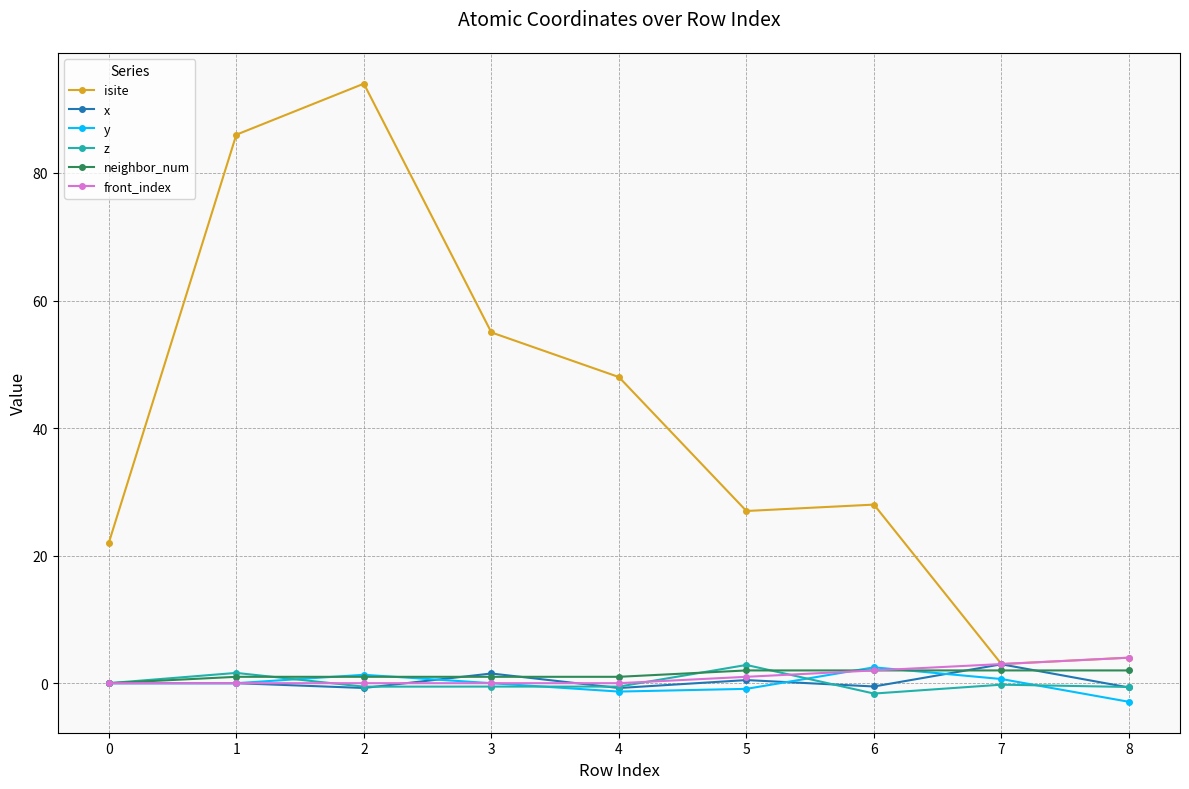

True or false: z and isite intersect in this chart.

False